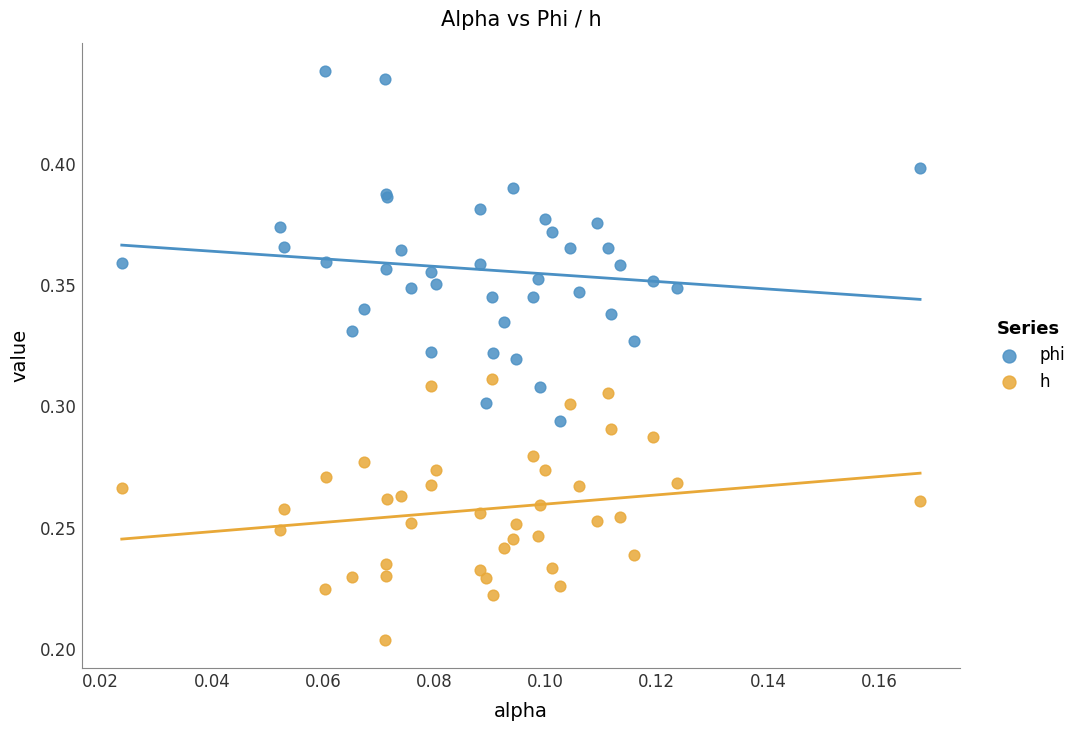

Which series has the widest spread of Y values?

phi